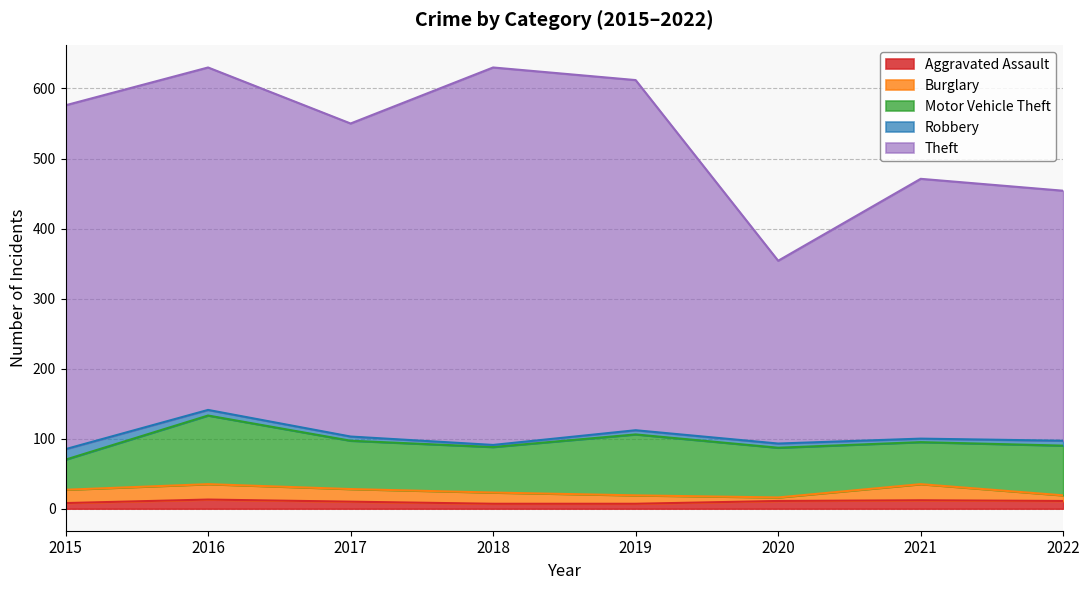

Rank the categories by Motor Vehicle Theft value from lowest to highest.

2015, 2021, 2018, 2017, 2020, 2022, 2019, 2016